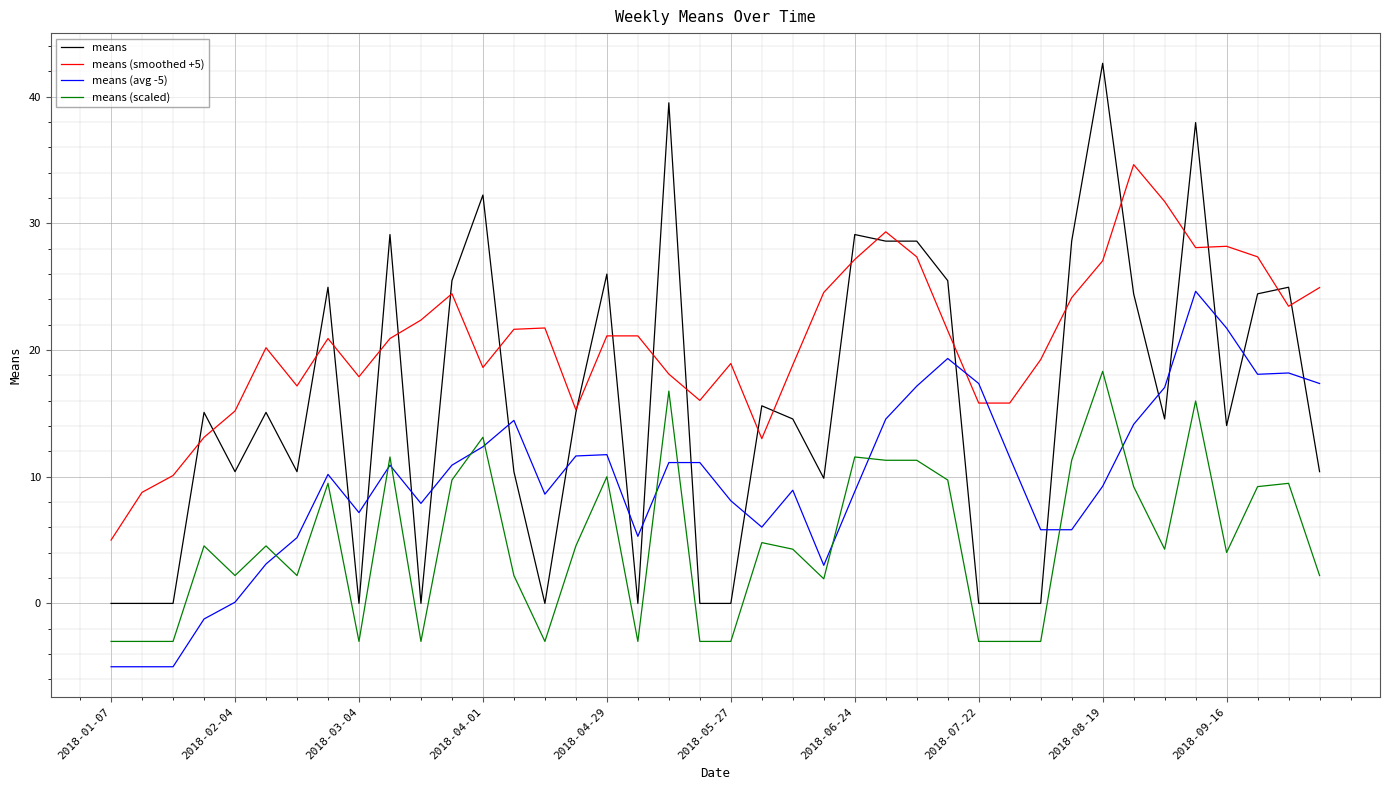

Which series has the largest total across all categories?

means (smoothed +5)